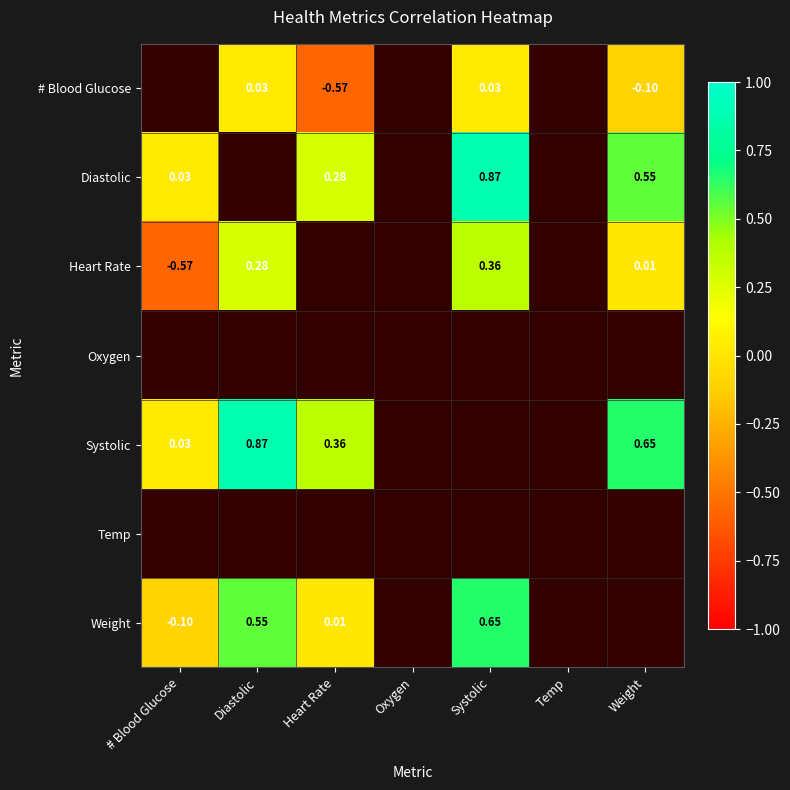

The value of Systolic at # Blood Glucose is 0.0. True or false?

True